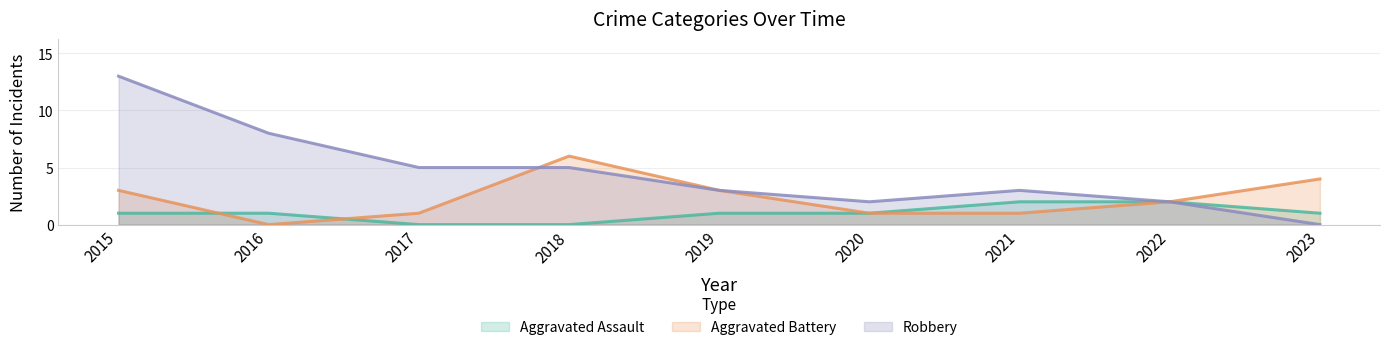

At which category does Robbery reach its first local valley?

2020